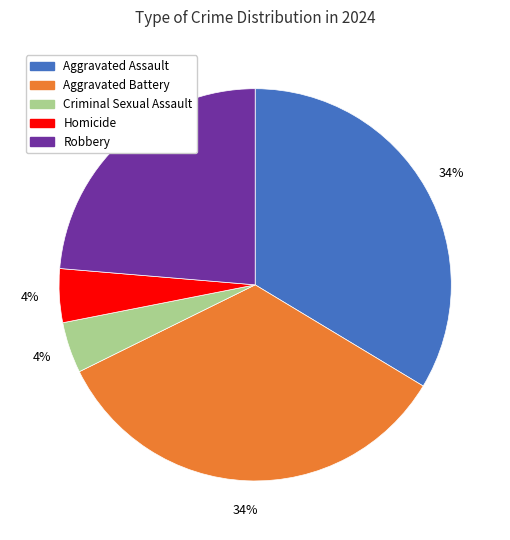

Is there a majority slice in this chart?

No